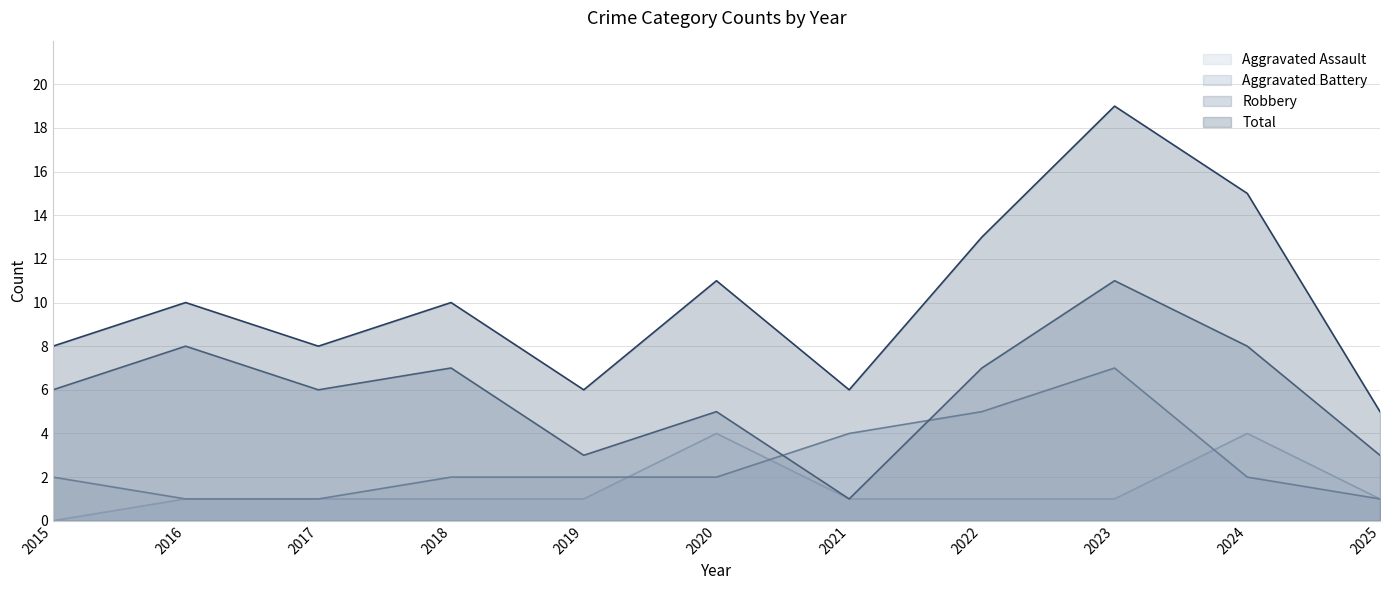

At which label does Aggravated Assault first exceed 1?

2020